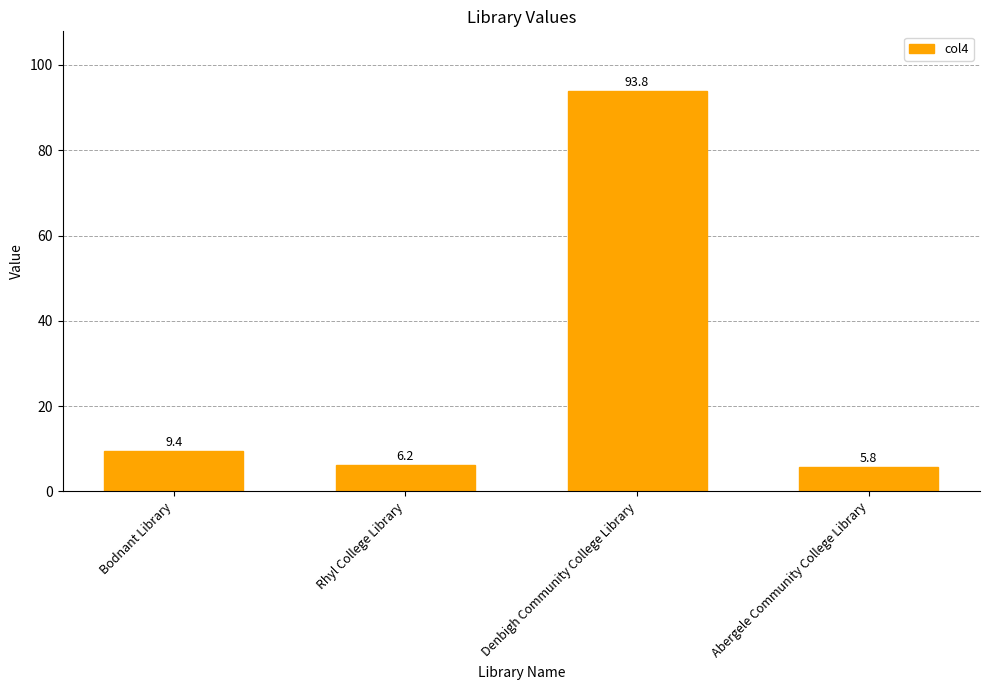

Rank the categories by value from highest to lowest.

Denbigh Community College Library, Bodnant Library, Rhyl College Library, Abergele Community College Library